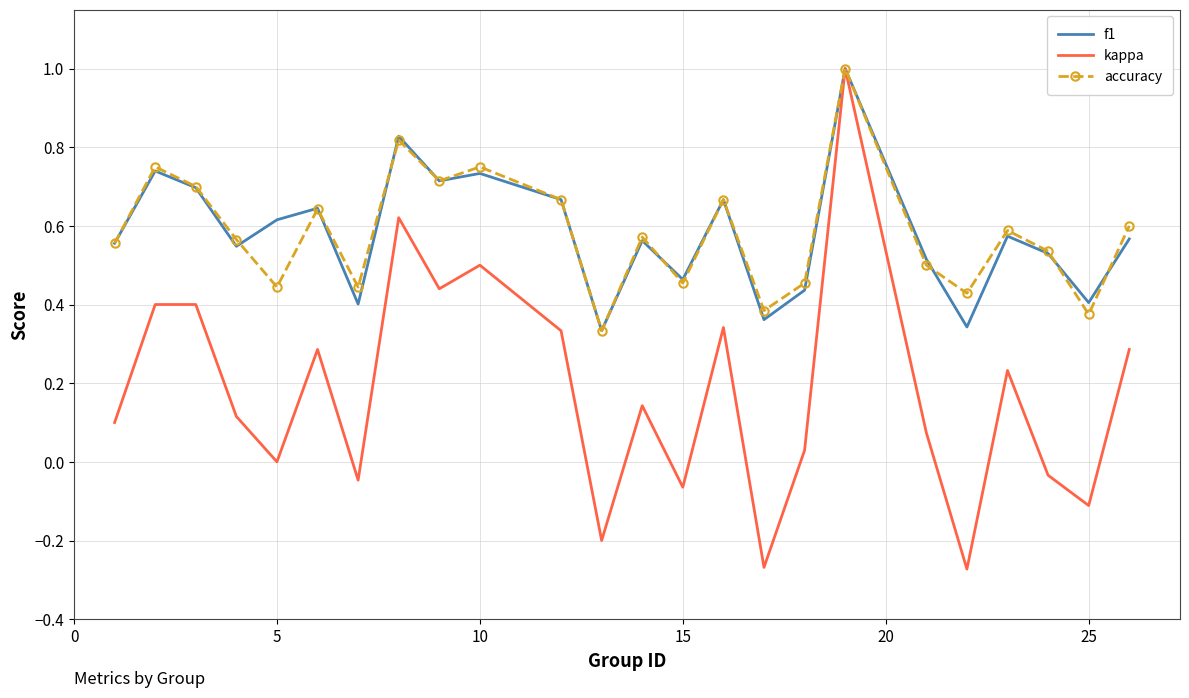

Which series has the largest range (max minus min)?

kappa